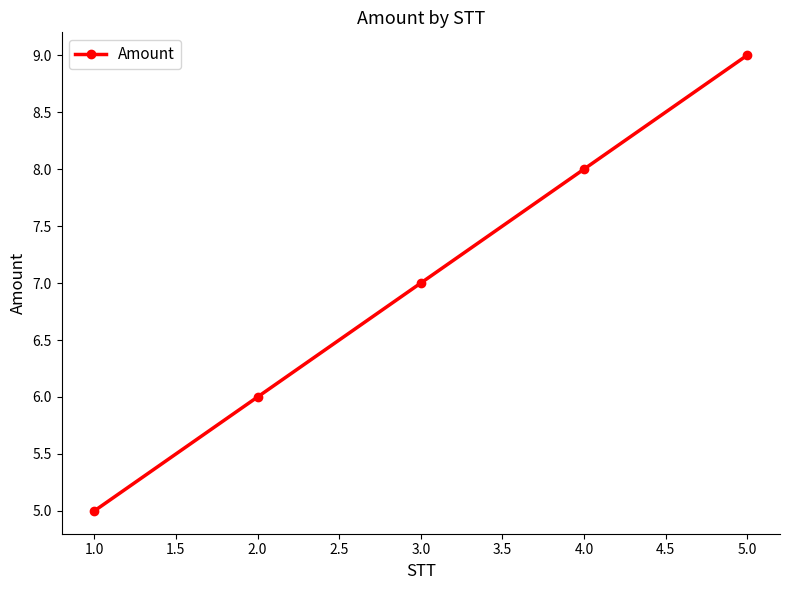

True or false: the data shows 5 at 5.0.

False